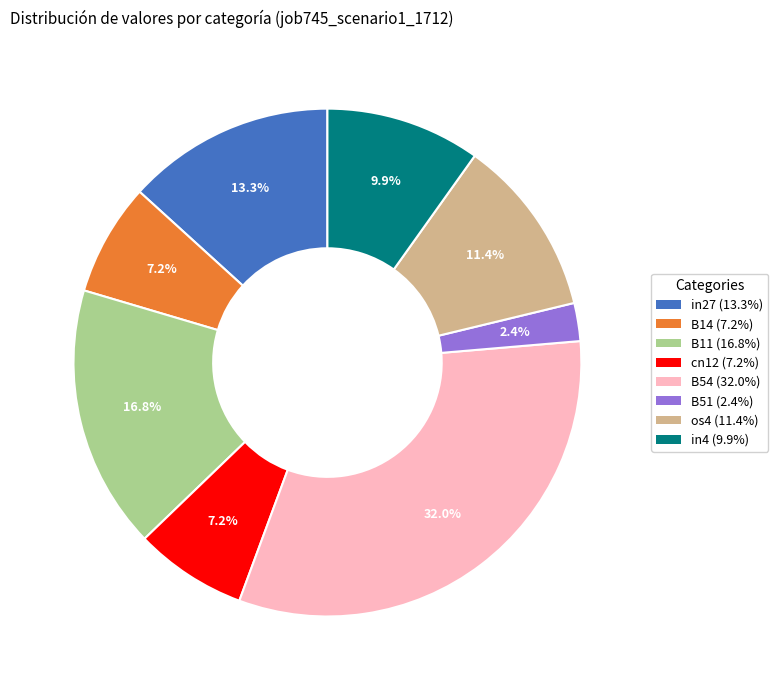

What percentage is NOT represented by in4 (9.9%)?

90.1%